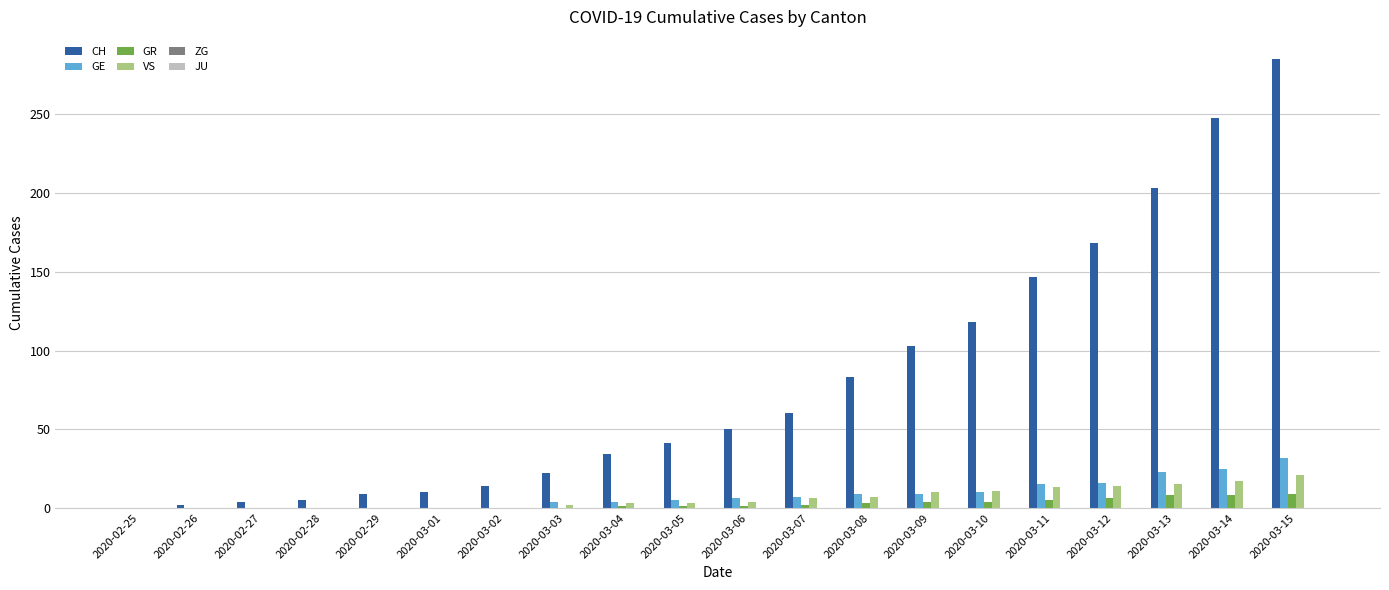

What is the greatest value displayed?

285